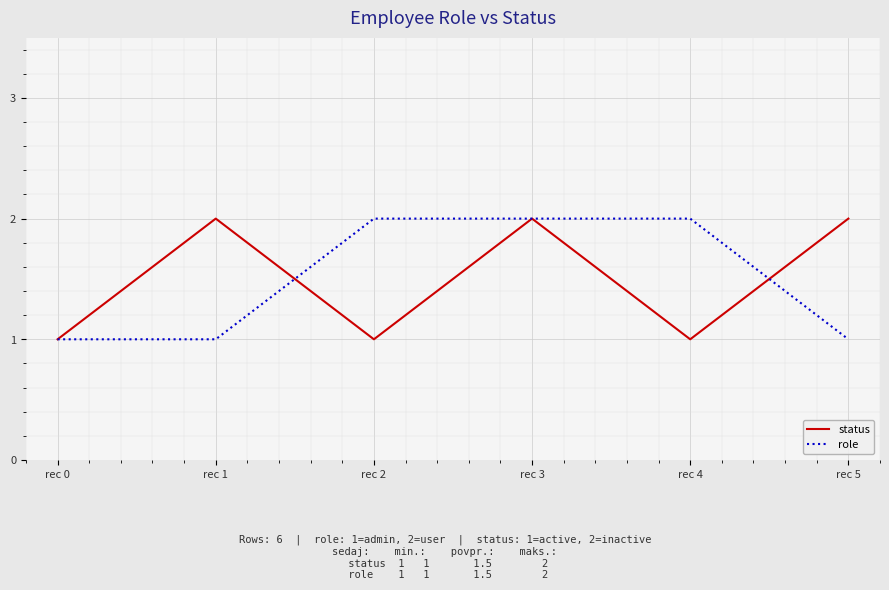

Reading left to right, list all the values displayed in this chart.

status: 1	2	1	2	1	2
role: 1	1	2	2	2	1